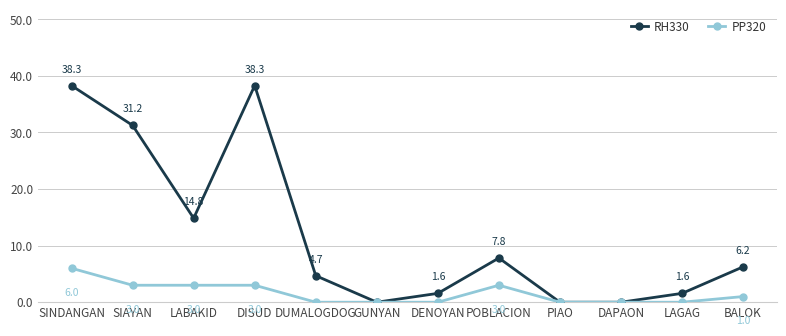

What is the label of the 11th point from the right?

SIAYAN